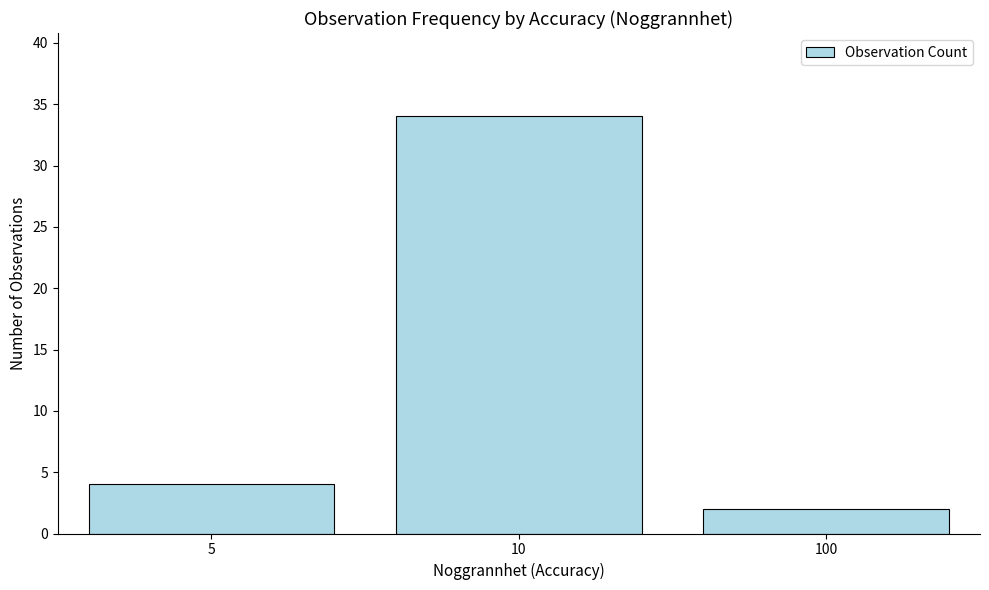

Does the chart contain any negative values?

No